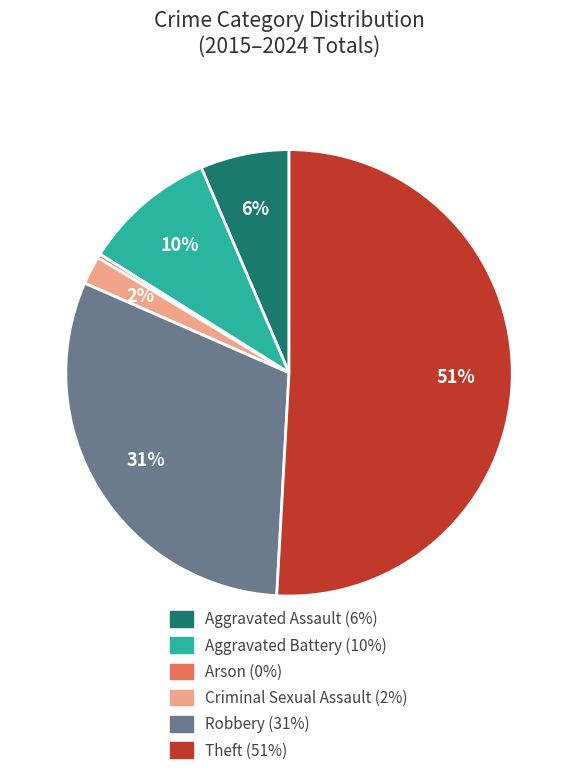

How many segments does this pie chart have?

6